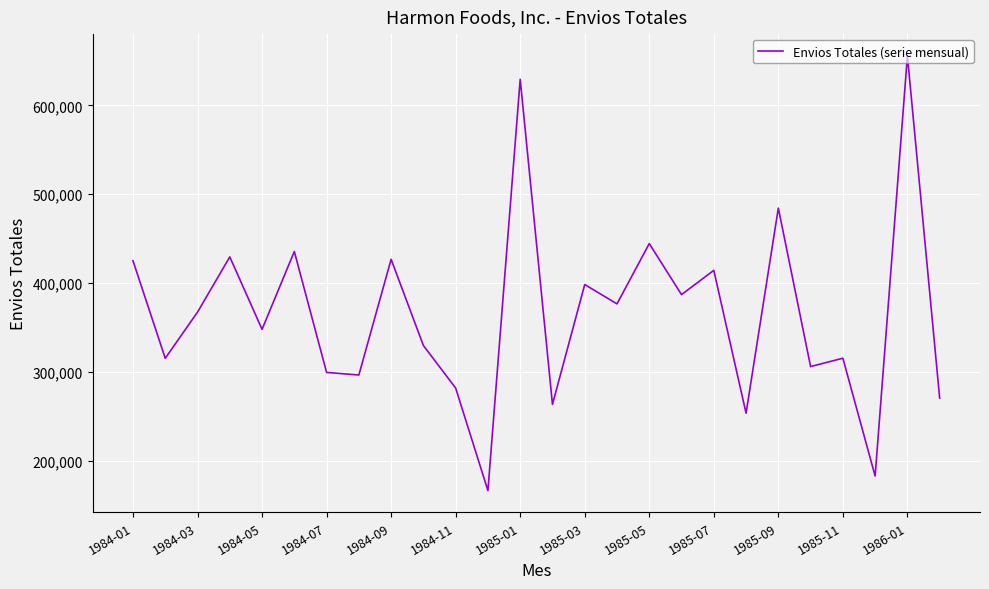

What is the greatest value displayed?

655748